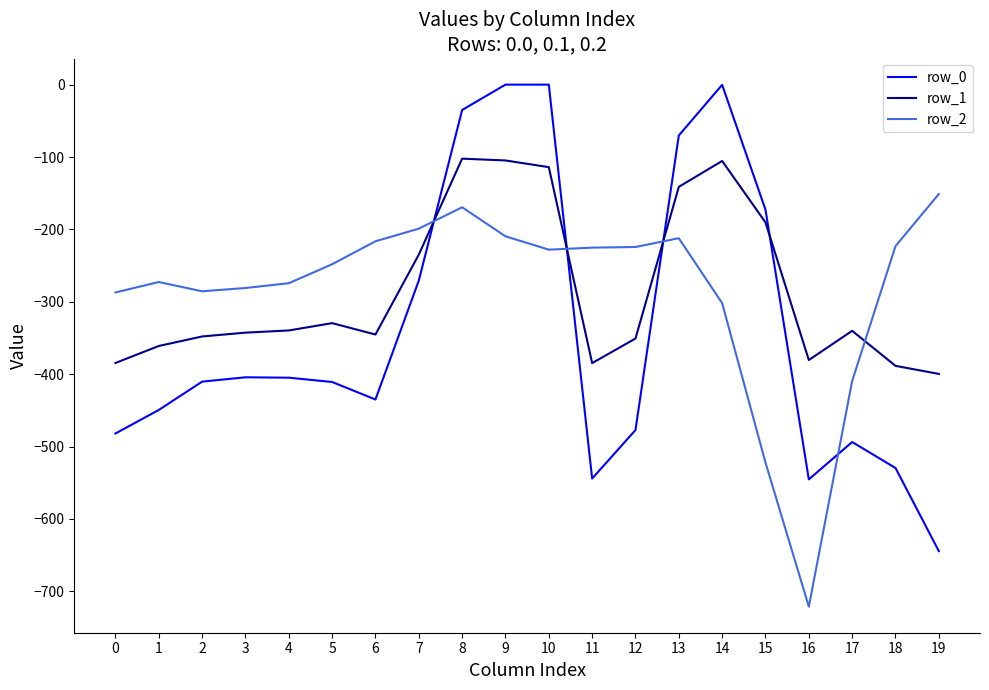

Where do row_0 and row_2 first cross each other?

7 and 8